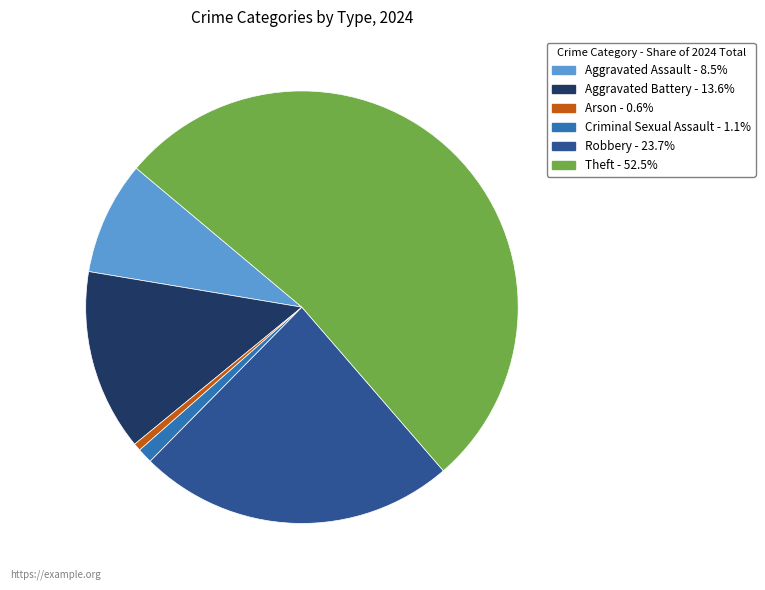

What is the majority slice?

Theft